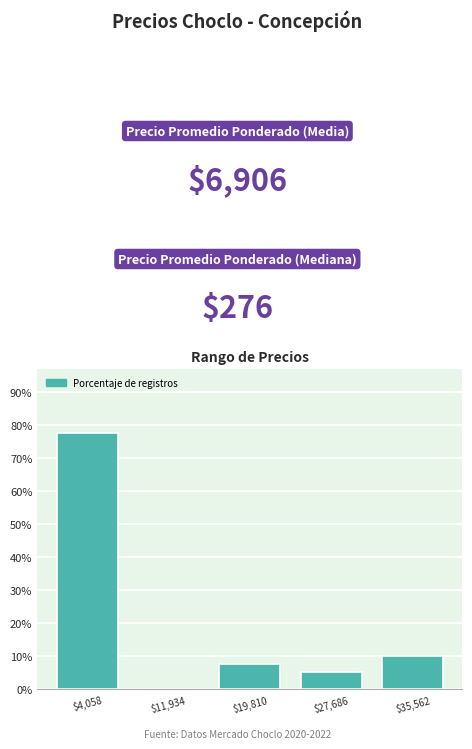

How tall is the bar that spans 0 to 8000 on the x-axis? Neither the bar edges nor the heights are printed on the chart, so give them approximately, as read against the axes.

78